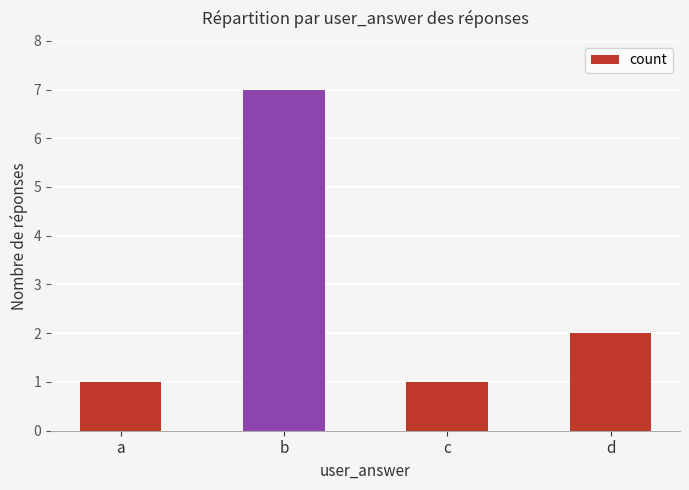

What is the value of the 4th bar from the left?

2